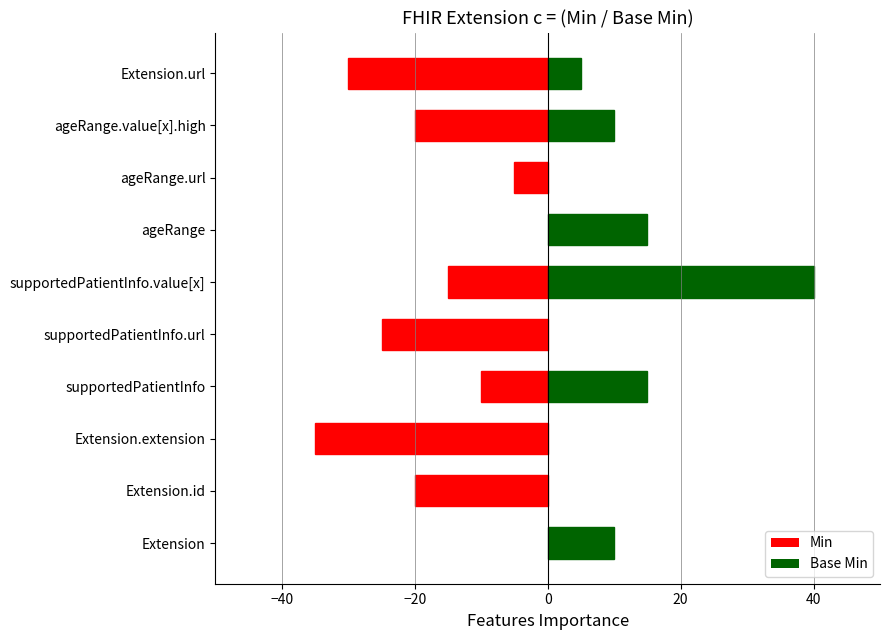

What is the label of the 17th bar from the left?

Extension.url